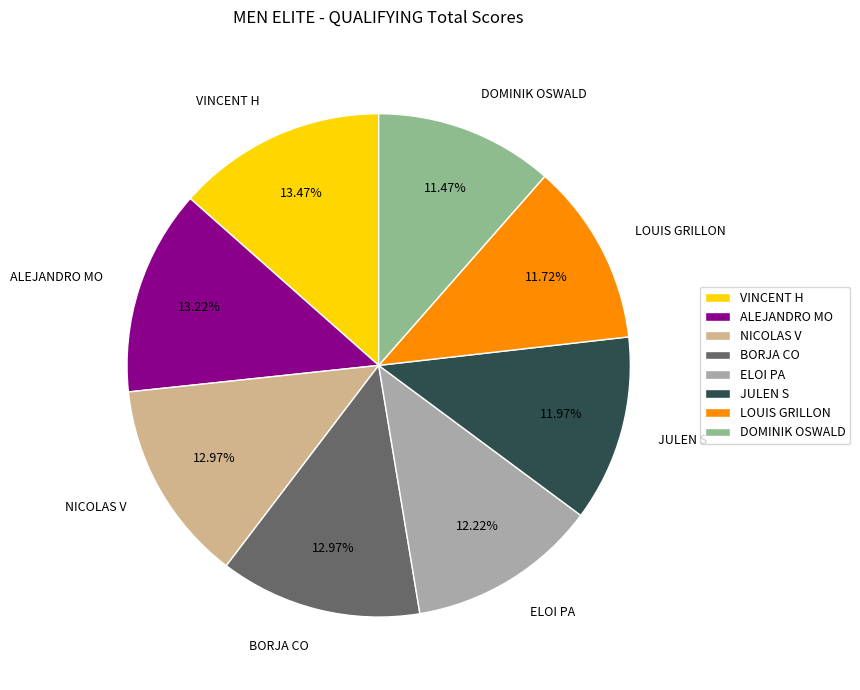

What is the total percentage of DOMINIK OSWALD and ALEJANDRO MO?

24.7%